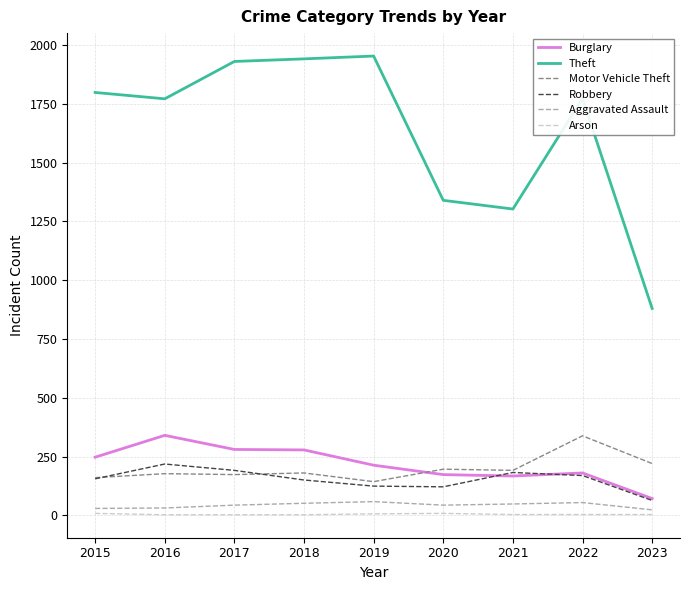

What is the highest value of the Motor Vehicle Theft series?

338